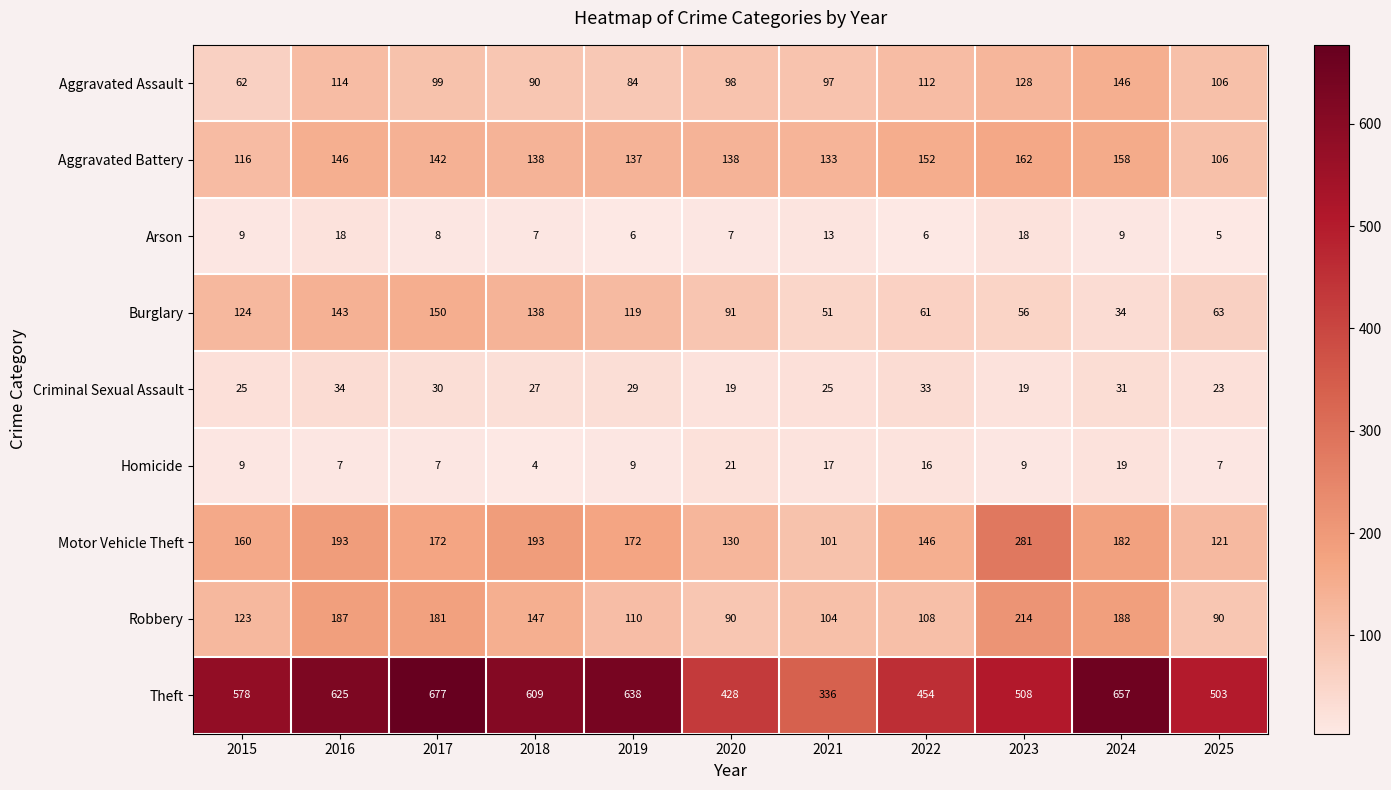

What is the sum of all Motor Vehicle Theft values?

1851